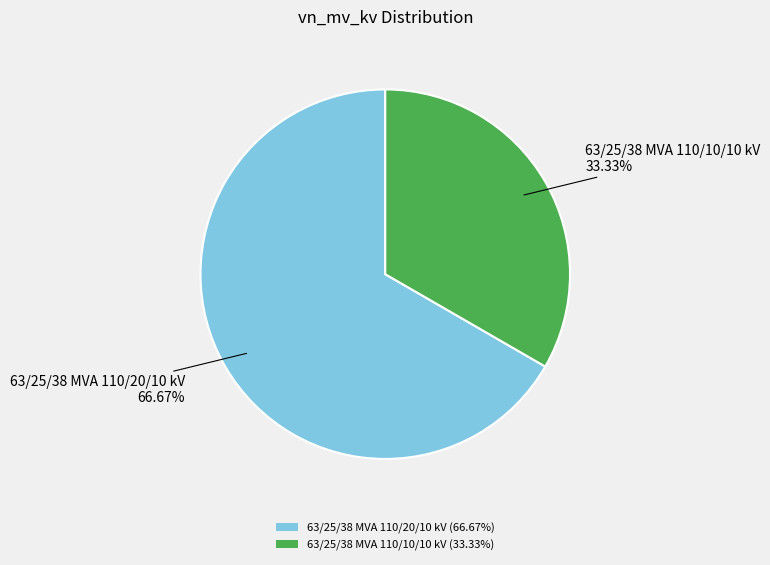

Which category accounts for the majority?

63/25/38 MVA 110/20/10 kV